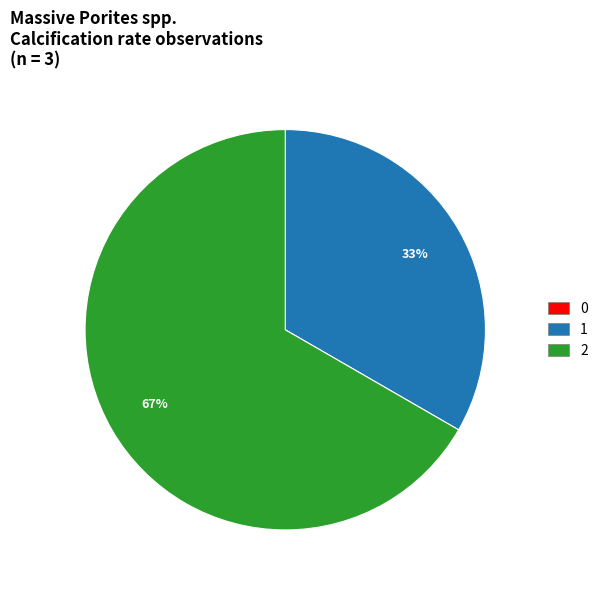

Between 1 and 2, which is larger?

2